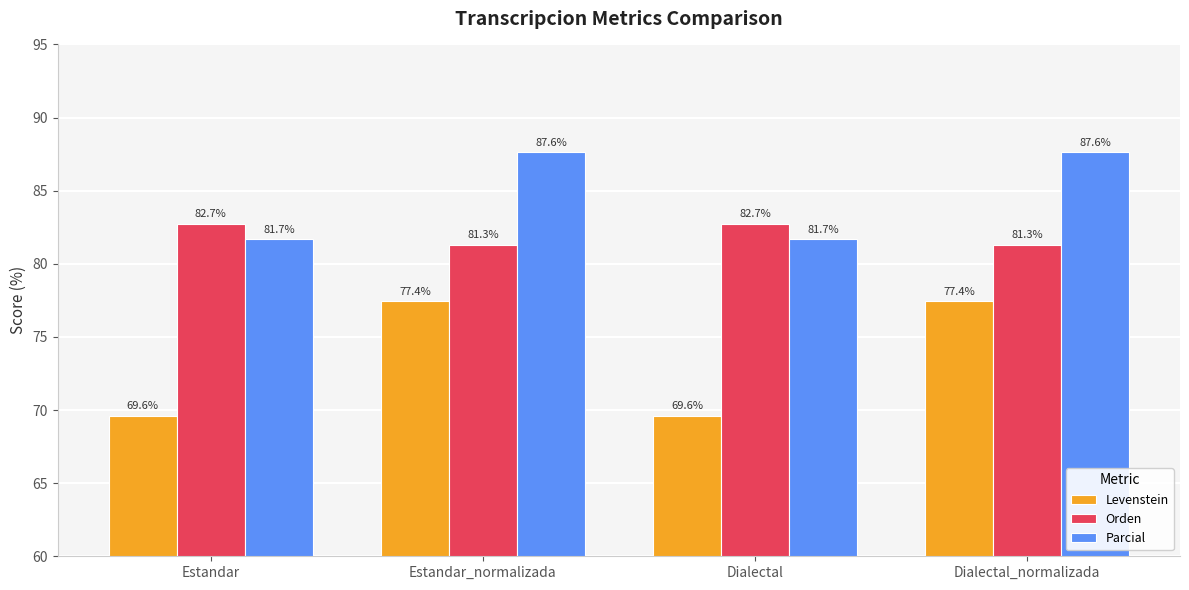

How many data points in Orden are above 82?

2